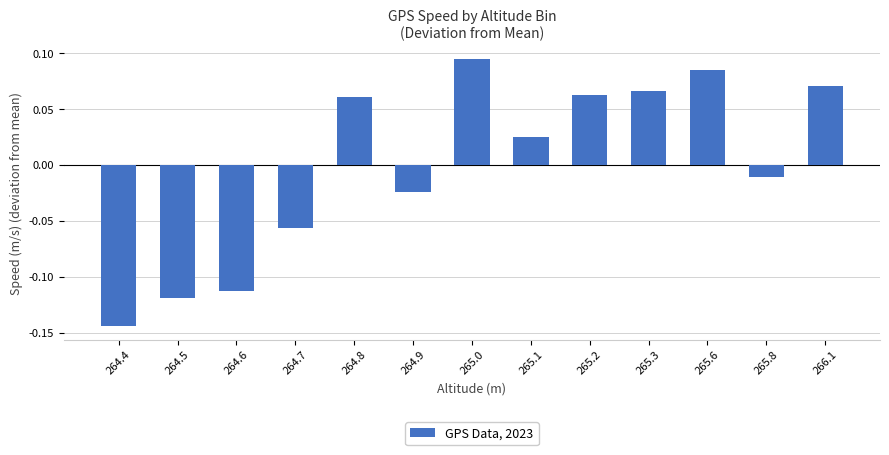

What is the change in value from 264.4 to 266.1?

+0.2